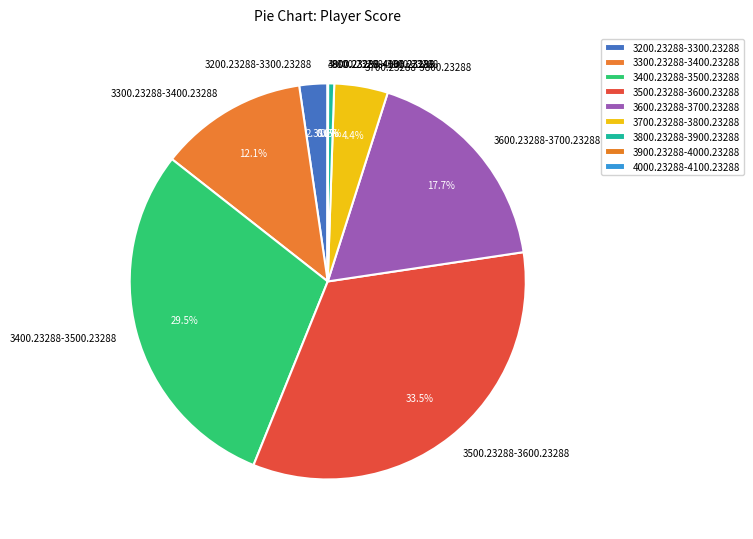

The 3400.23288-3500.23288 slice represents 36% of the pie. True or false?

False